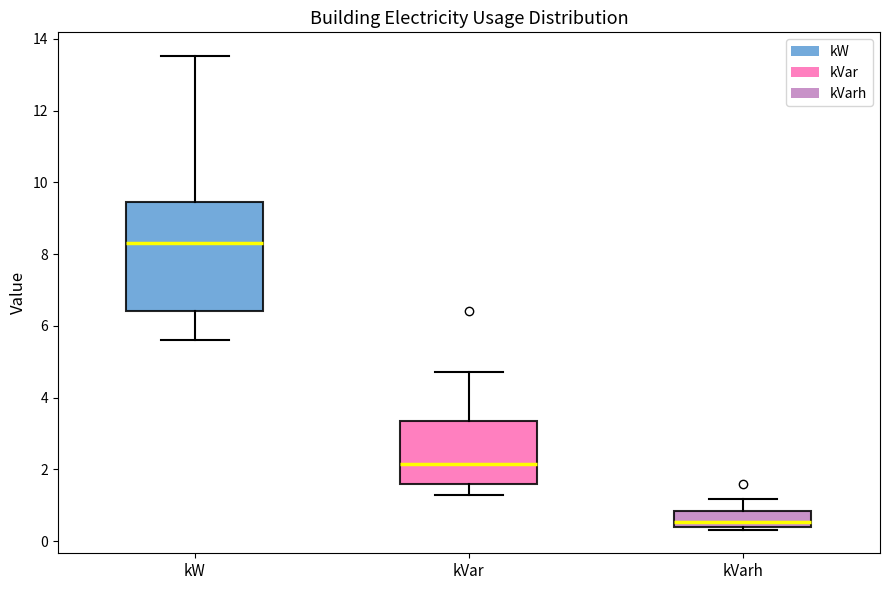

Reading left to right, read every box against the y-axis: the position of its median line, the range the box covers, and the ends of its whiskers. The values are not printed on the chart, so give them approximately, as read against the axis.

kW: median 8.4, box 6.4 to 9.4, whiskers 5.6 to 13.6
kVar: median 2.2, box 1.6 to 3.4, whiskers 1.2 to 4.8
kVarh: median 0.6, box 0.4 to 0.8, whiskers 0.4 (just below the box's lower edge) to 1.2